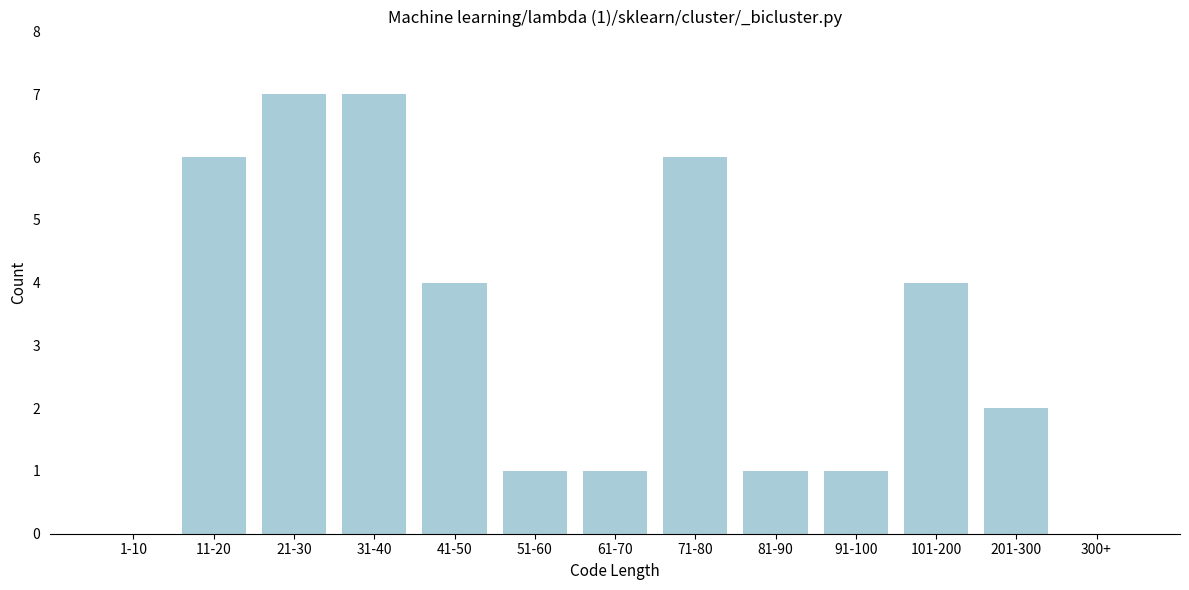

Reading right to left, transcribe all the data shown in this chart.

300+=0	201-300=2	101-200=4	91-100=1	81-90=1	71-80=6	61-70=1	51-60=1	41-50=4	31-40=7	21-30=7	11-20=6	1-10=0